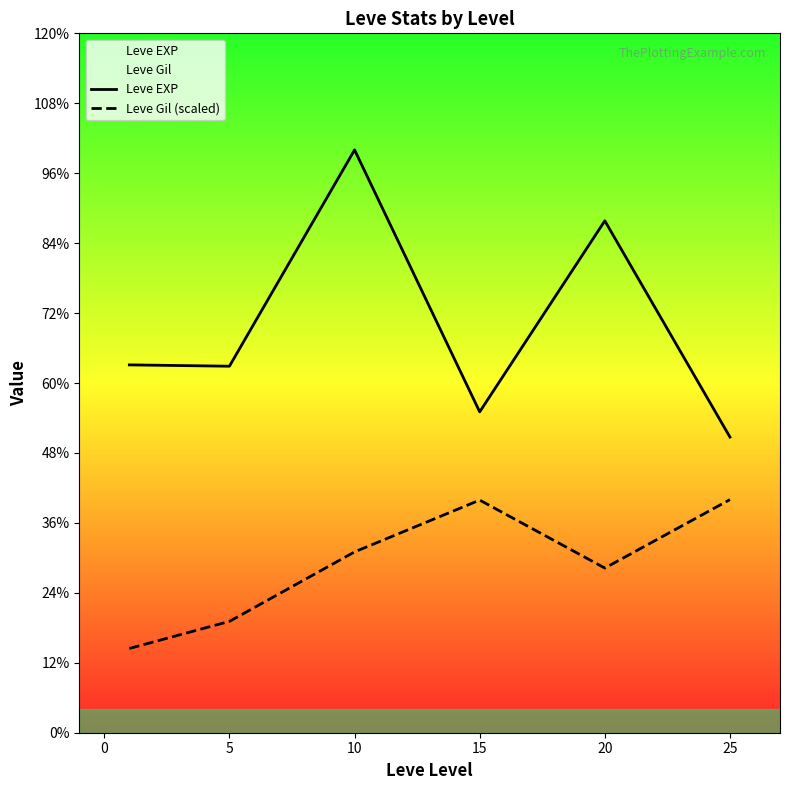

How many interior local valleys does the Leve Gil (scaled) series have?

1